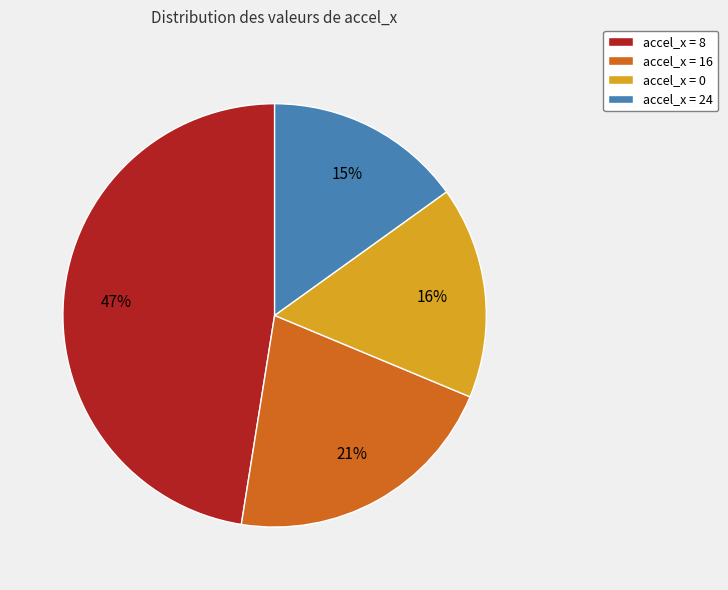

To the nearest percent, what is the difference between the accel_x = 8 and accel_x = 16 slice percentages?

26%